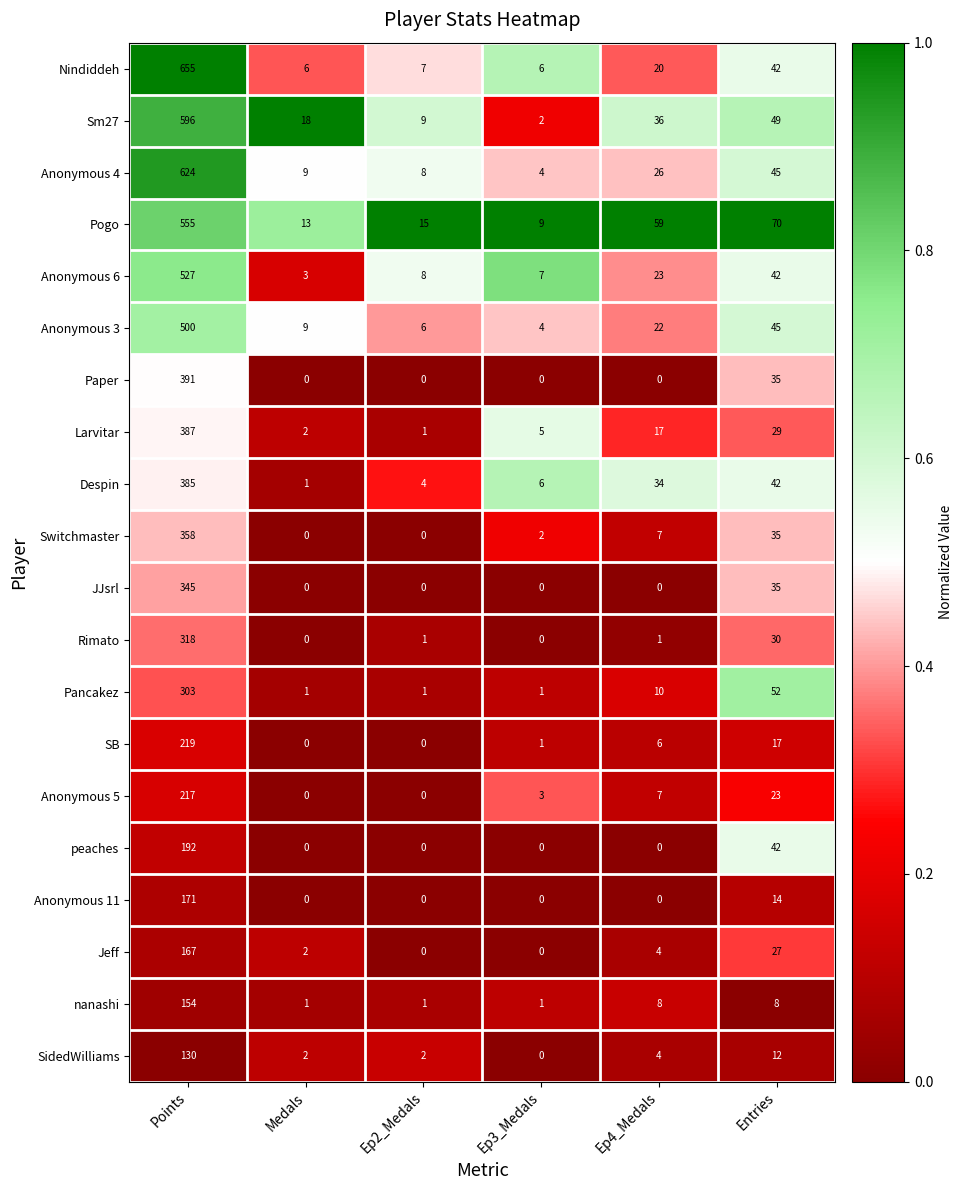

What is the approximate value of SidedWilliams at Ep4_Medals?

4